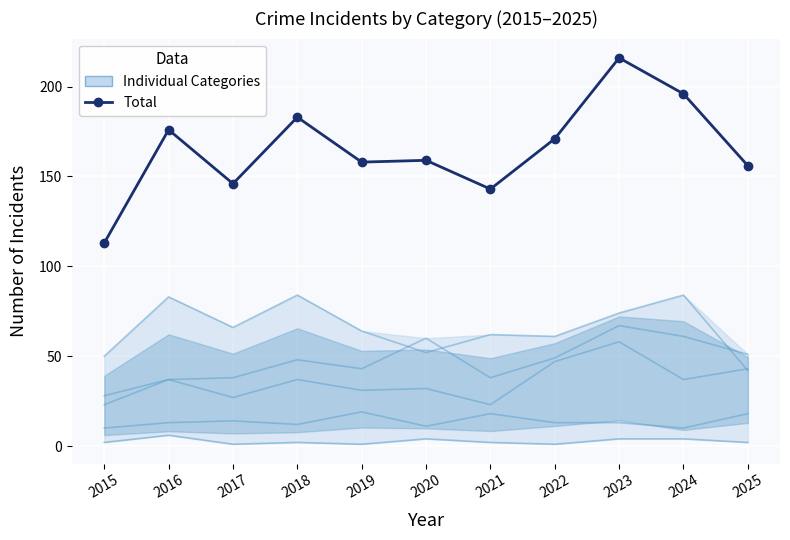

Between 2024 and 2015, which is larger?

2024